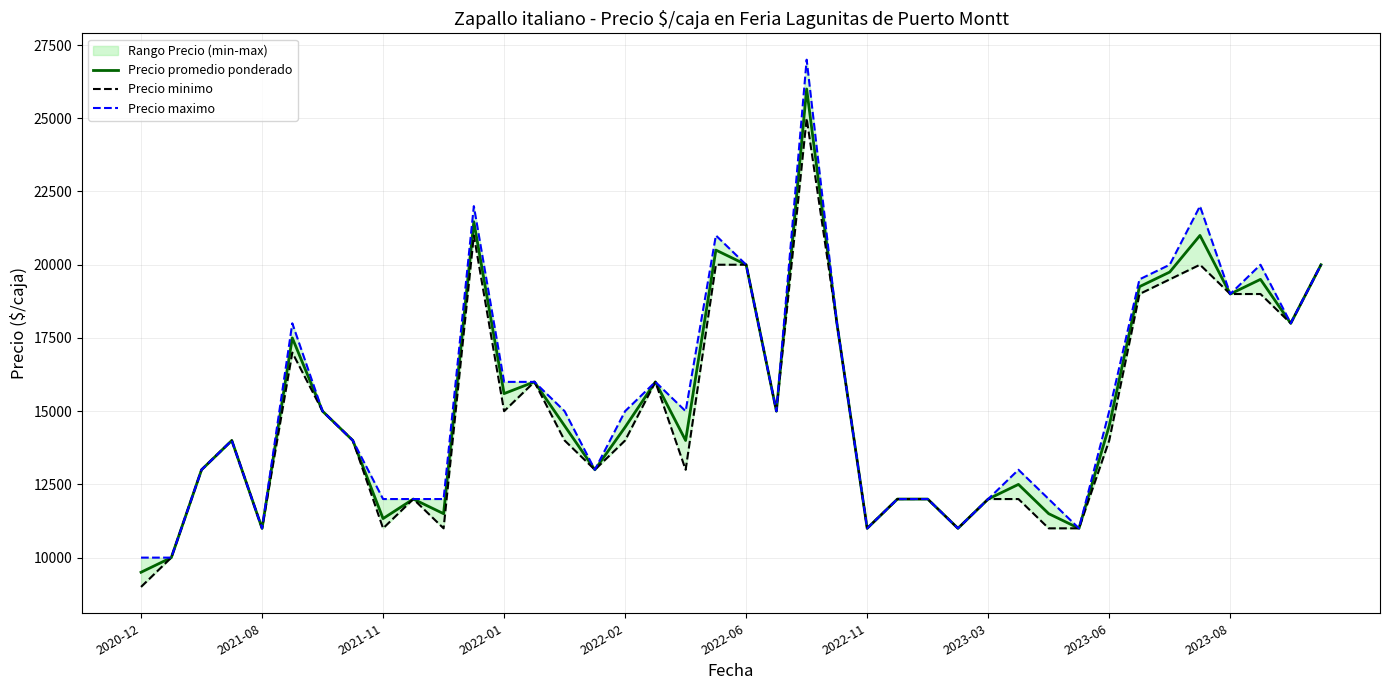

What is the difference between the maximum and minimum values in the Precio maximo series?

17000